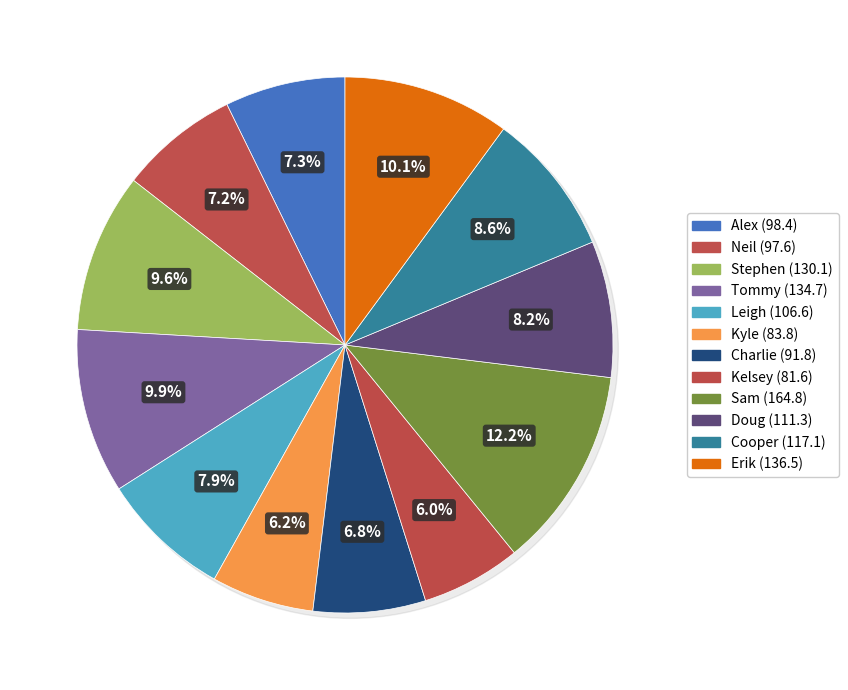

What percentage is the Erik slice, to the nearest percent?

10%